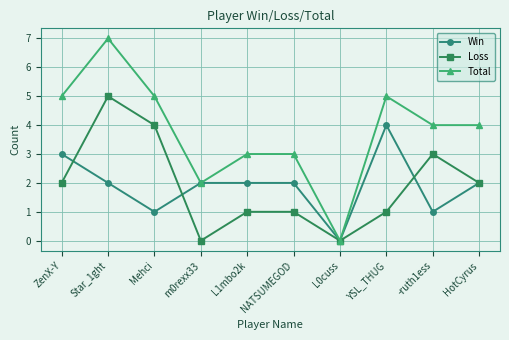

How many lines are shown in the chart?

3